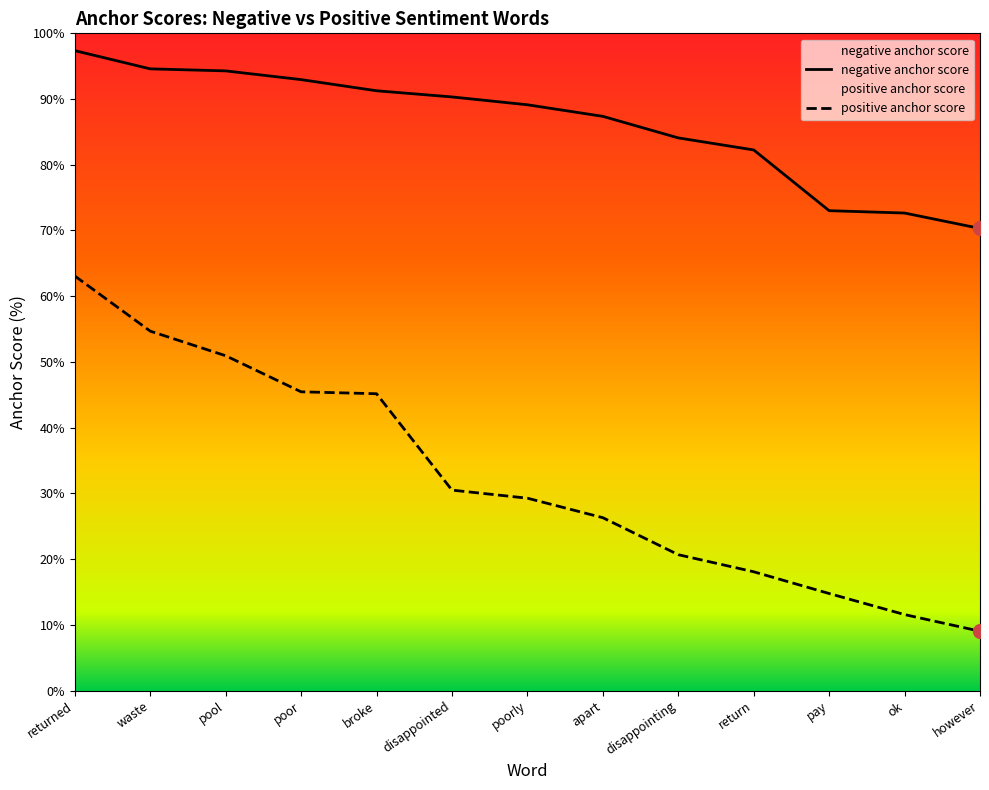

At which category is the sum across all series the highest?

returned